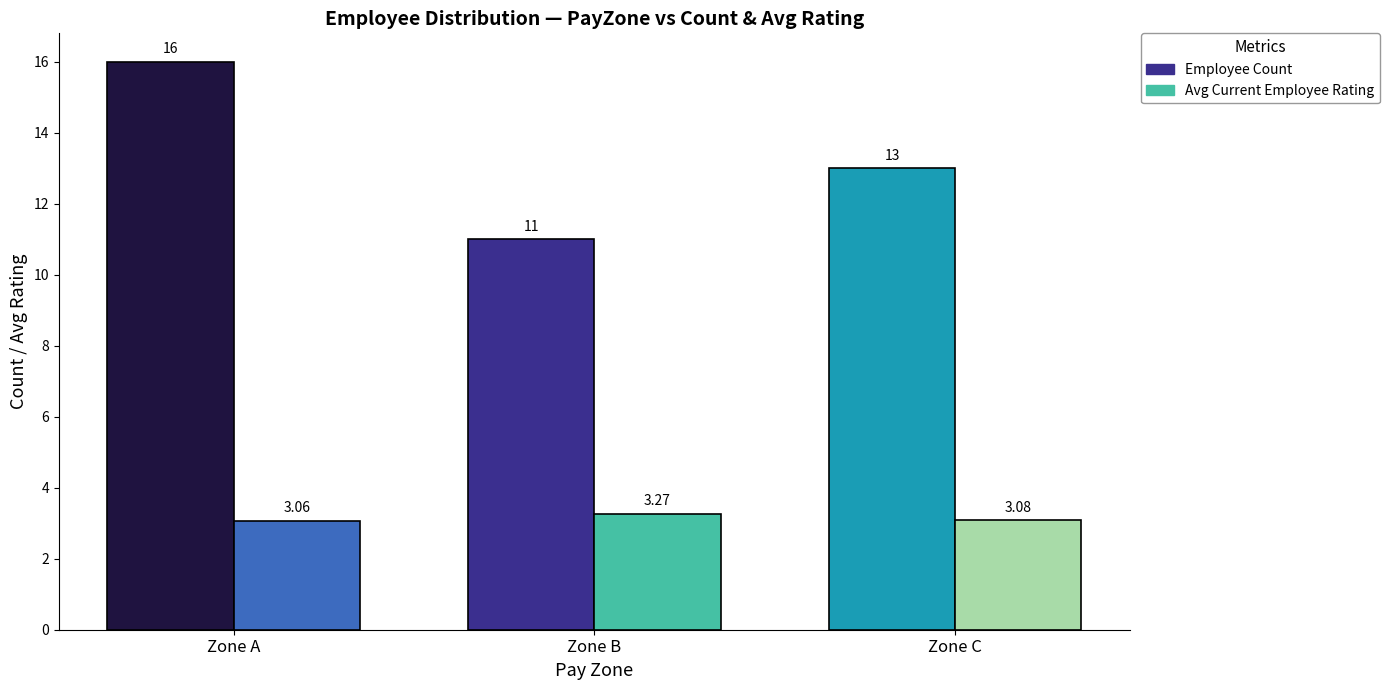

Is the value of Avg Current Employee Rating at Zone A greater than the value of Employee Count at Zone B?

No